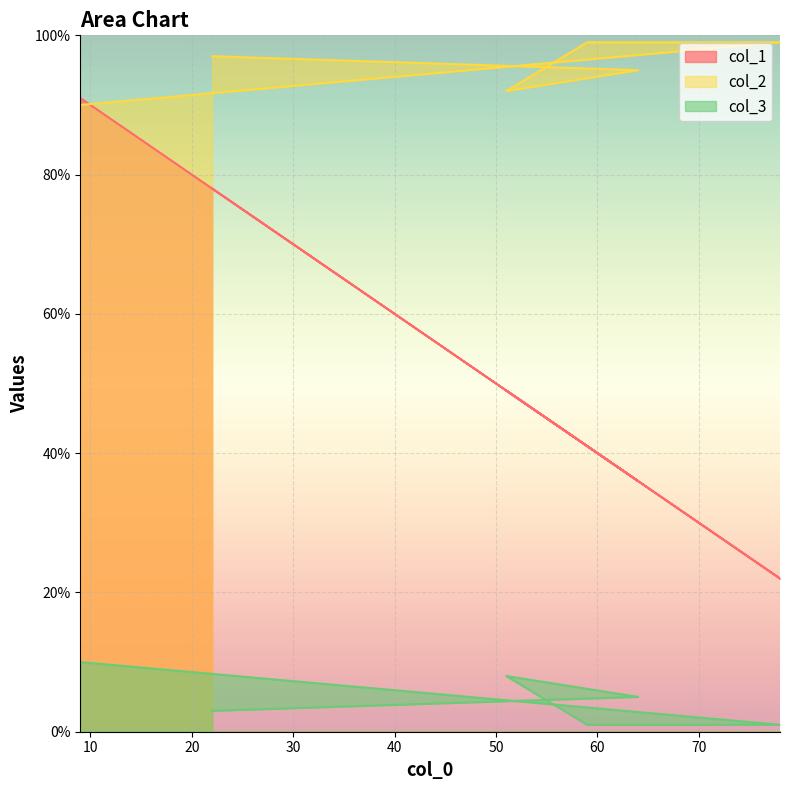

Where does the col_3 series first go above 5?

9